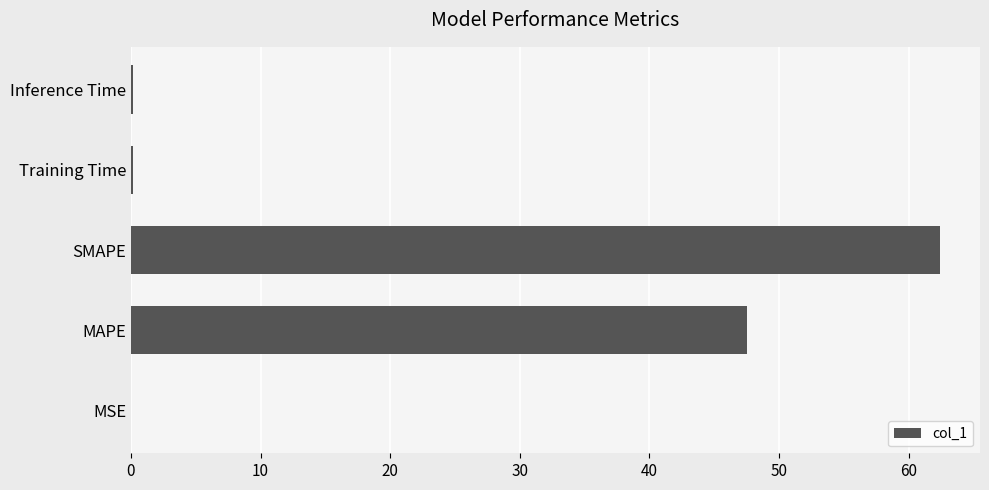

Are the bars horizontal?

Yes